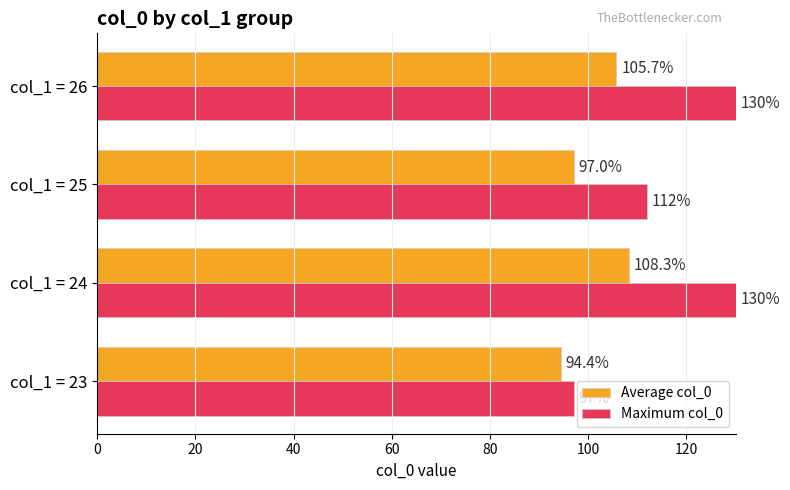

Which series has the largest total across all categories?

Maximum col_0